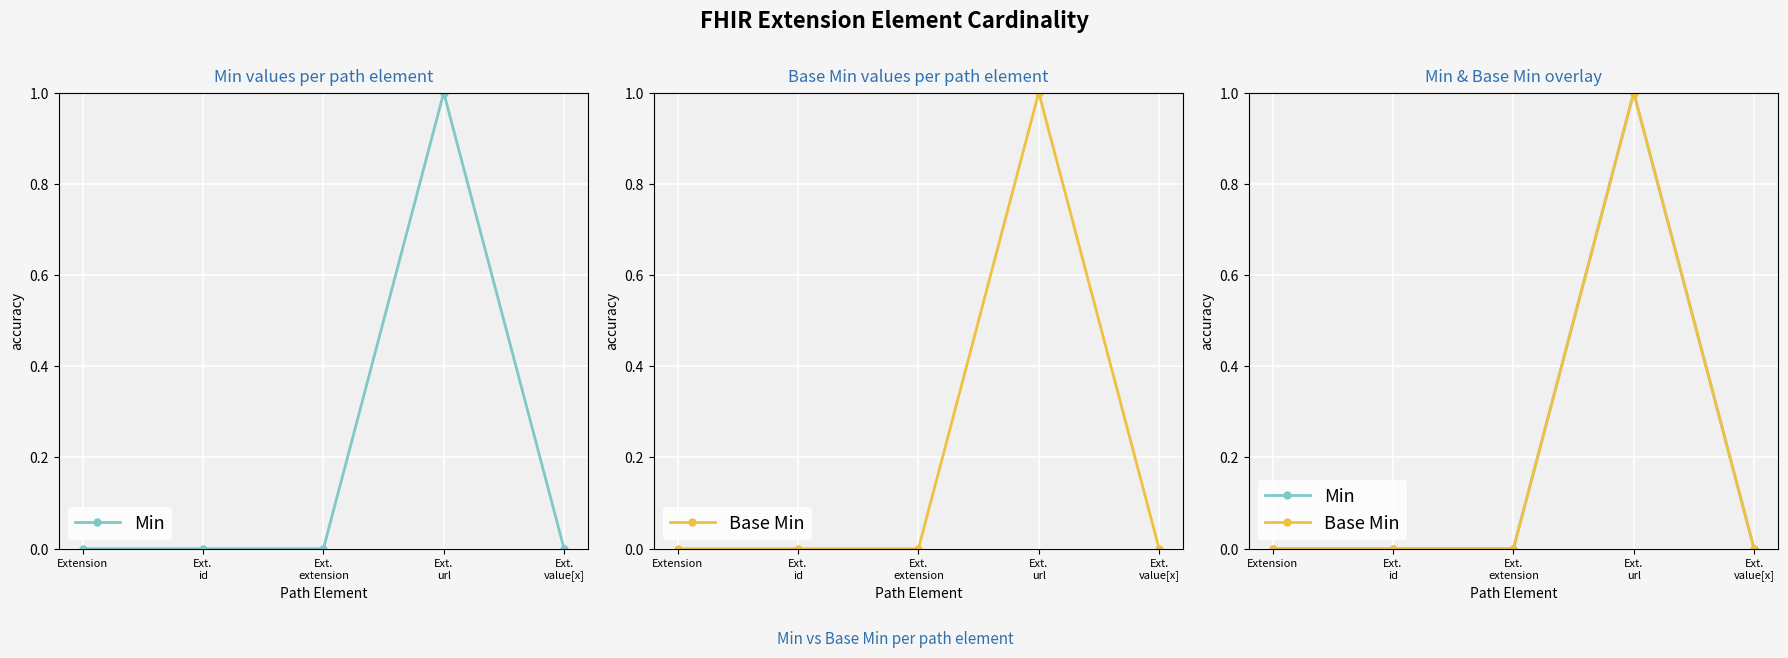

True or false: Min and Base Min cross at least once.

False